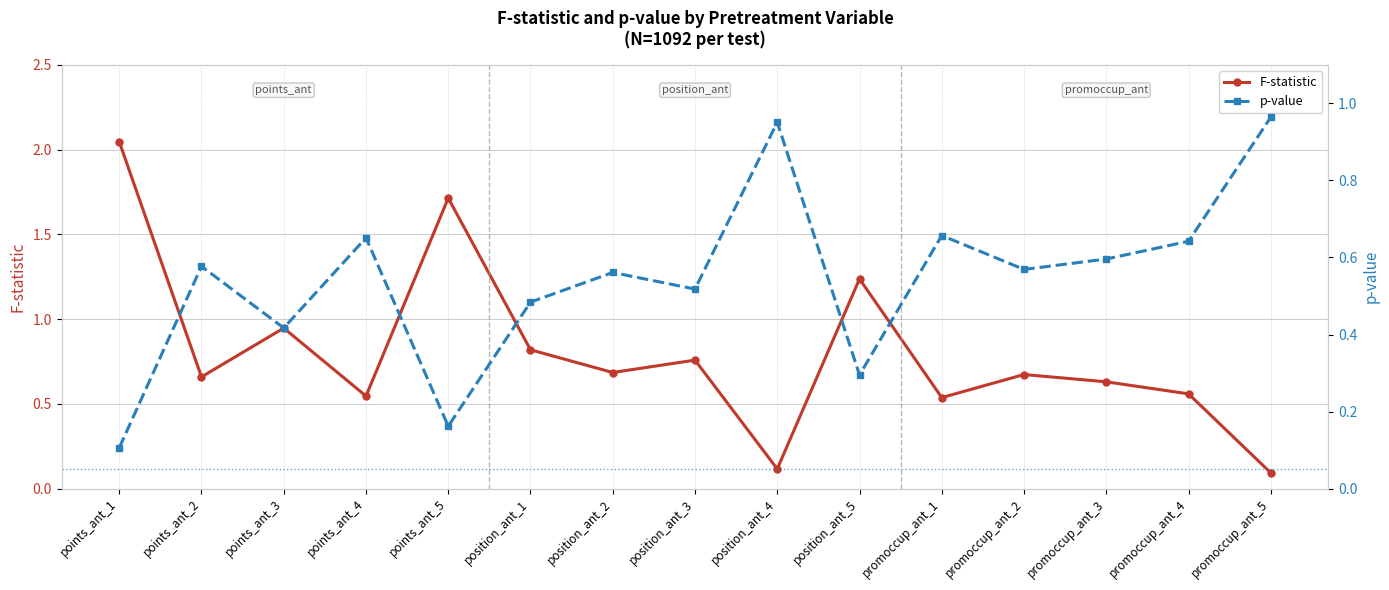

What is the value of the p-value point at the 15th from the left?

1.0